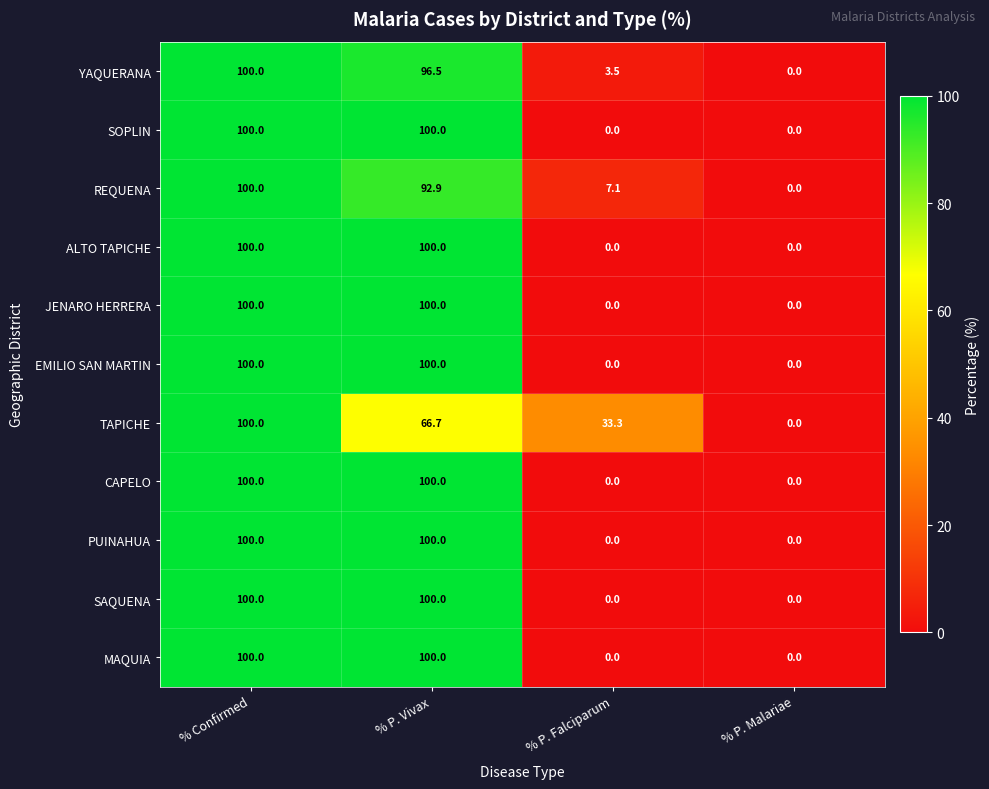

What is the difference between the maximum and minimum values in the ALTO TAPICHE series?

100.0